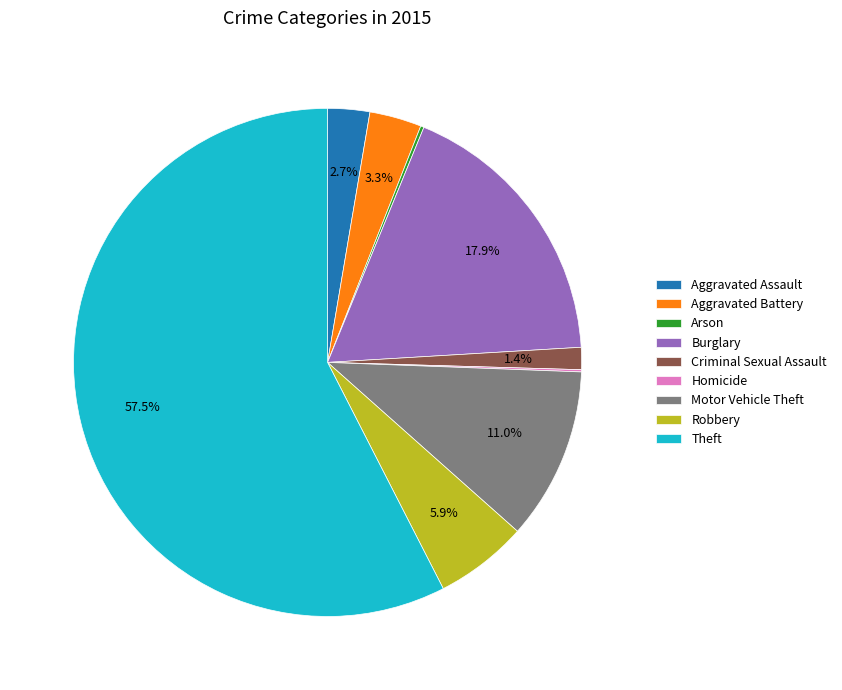

Which category has the biggest portion of the pie?

Theft